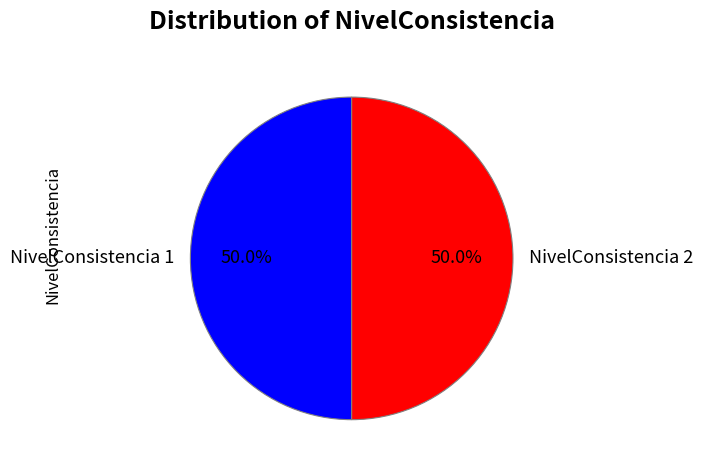

How much of the chart is everything except NivelConsistencia 2?

50.0%